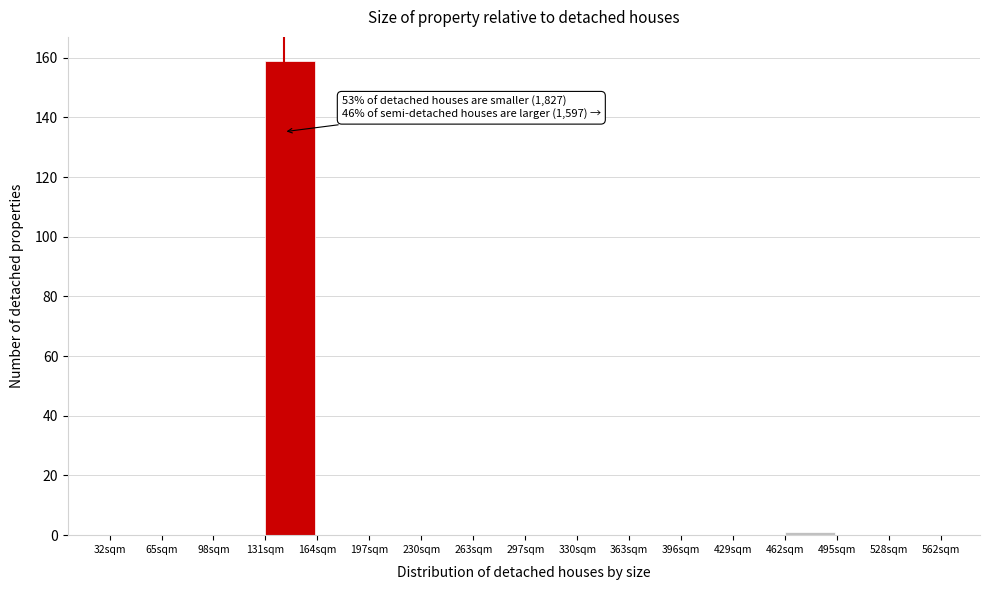

Which range on the x-axis has the tallest bar?

130 to 165